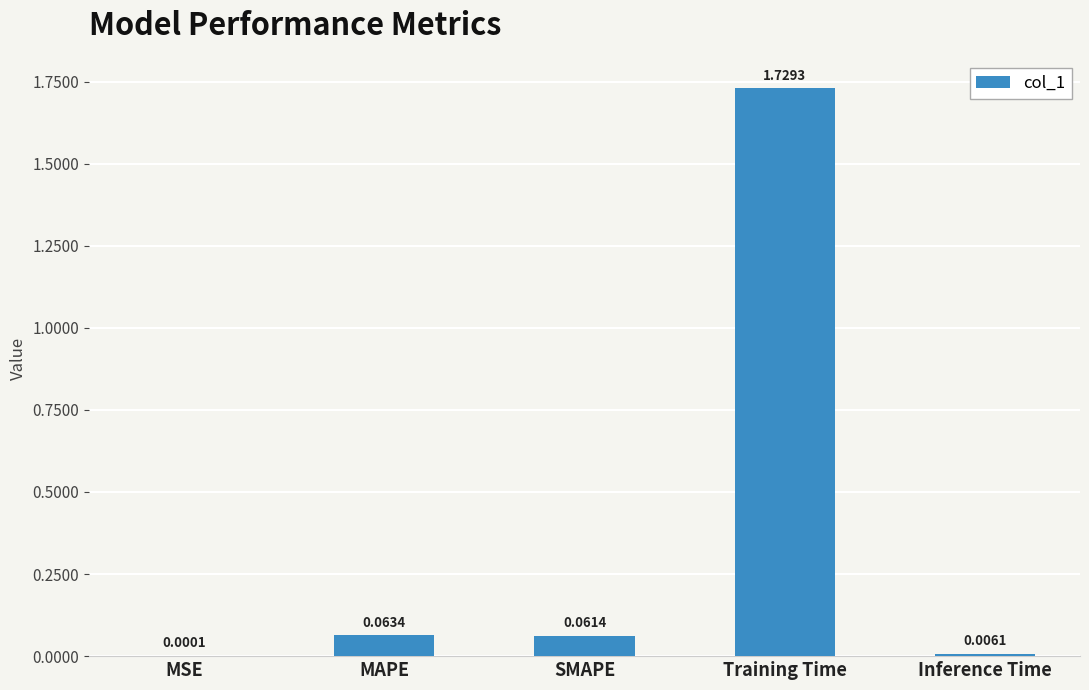

Does the chart contain stacked bars?

No